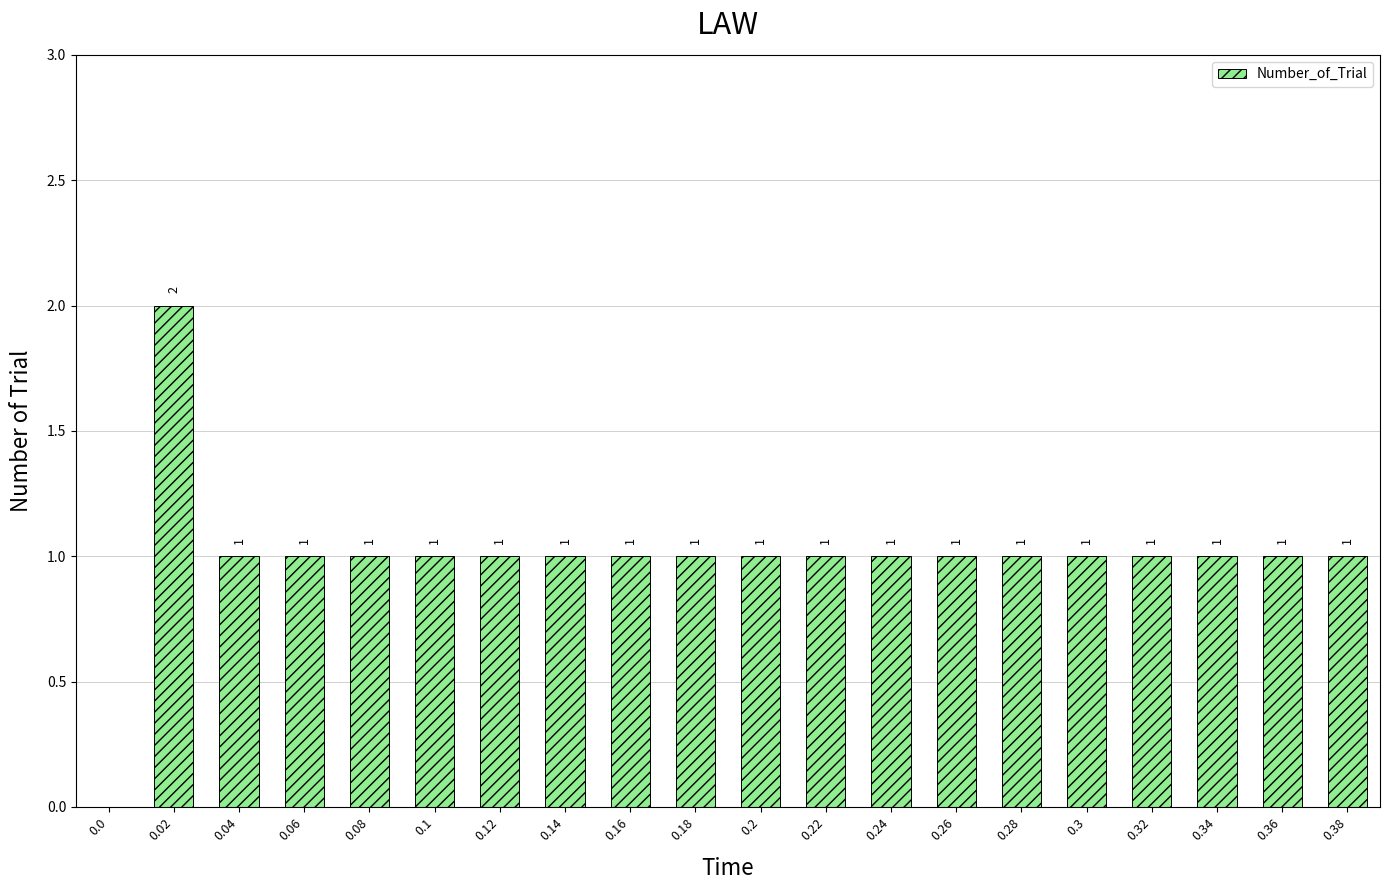

What is the change in value from 0.02 to 0.16?

-1